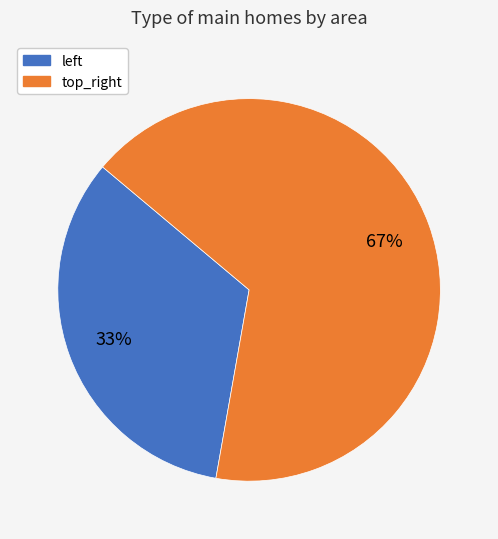

Which category accounts for the majority?

top_right